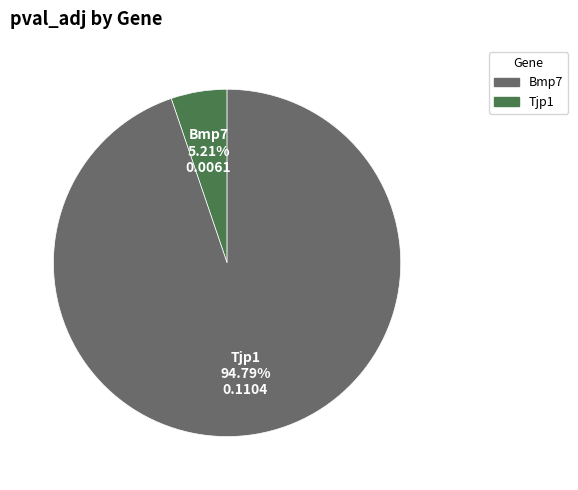

Rank the categories by value from highest to lowest.

Tjp1, Bmp7